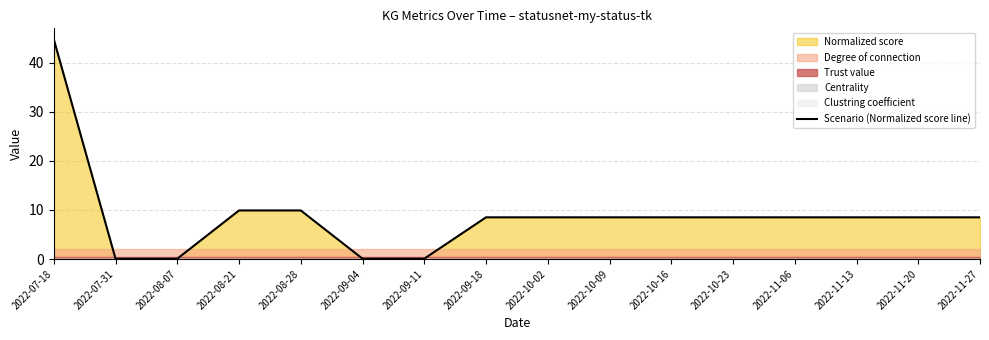

What is the ratio of the value at 2022-09-18 to the value at 2022-07-18?

0.2